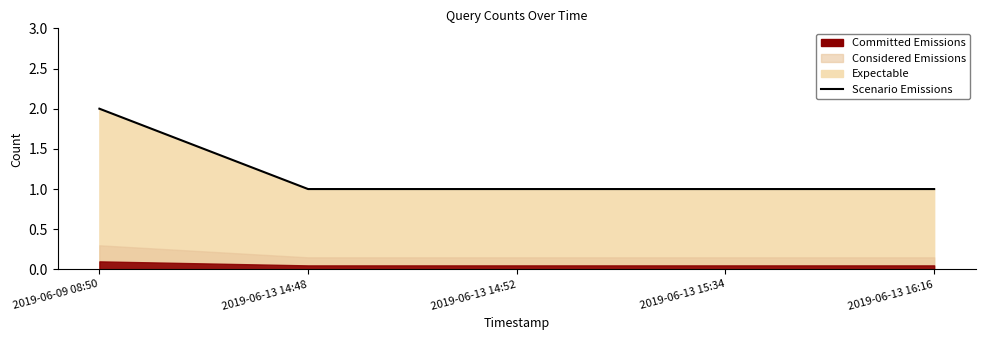

Does the chart have visible grid lines?

No